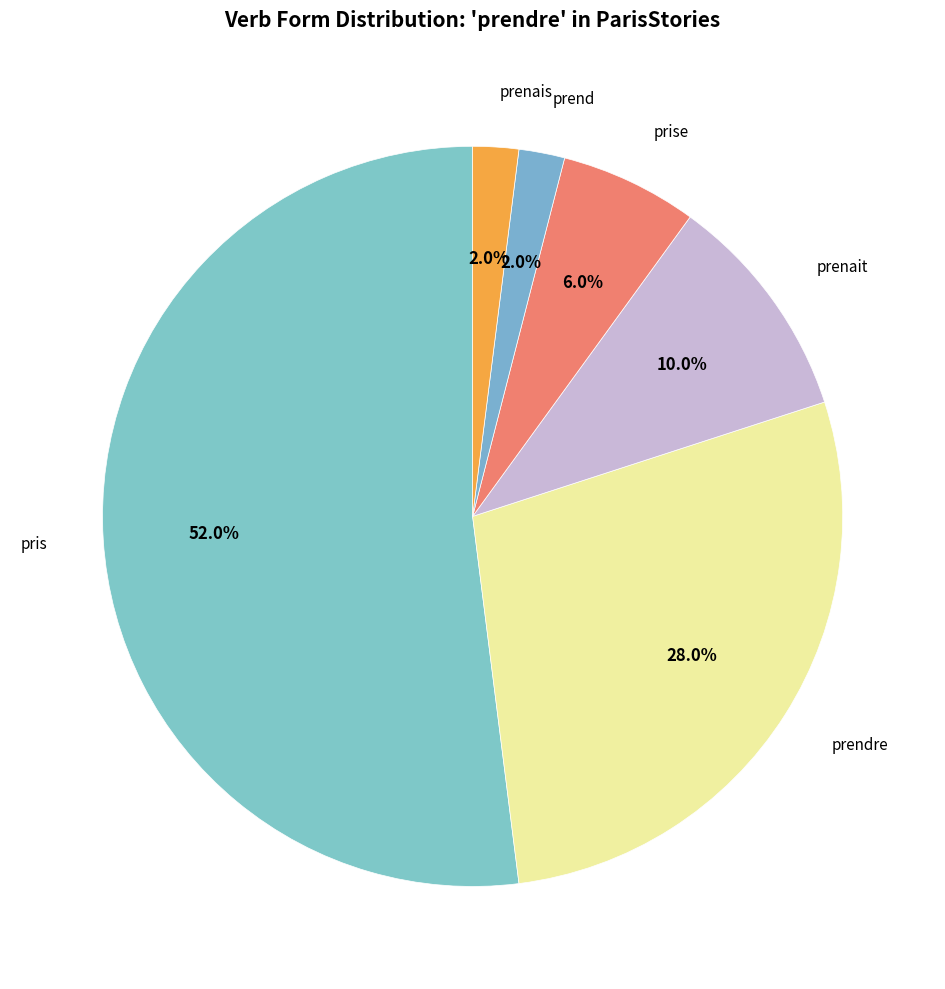

To the nearest percent, what is the difference between the largest and smallest slice percentages?

50%